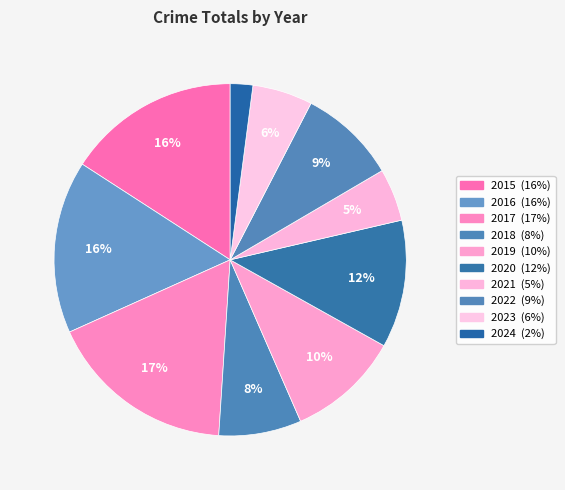

Does 2016 account for over 50% of the chart?

No